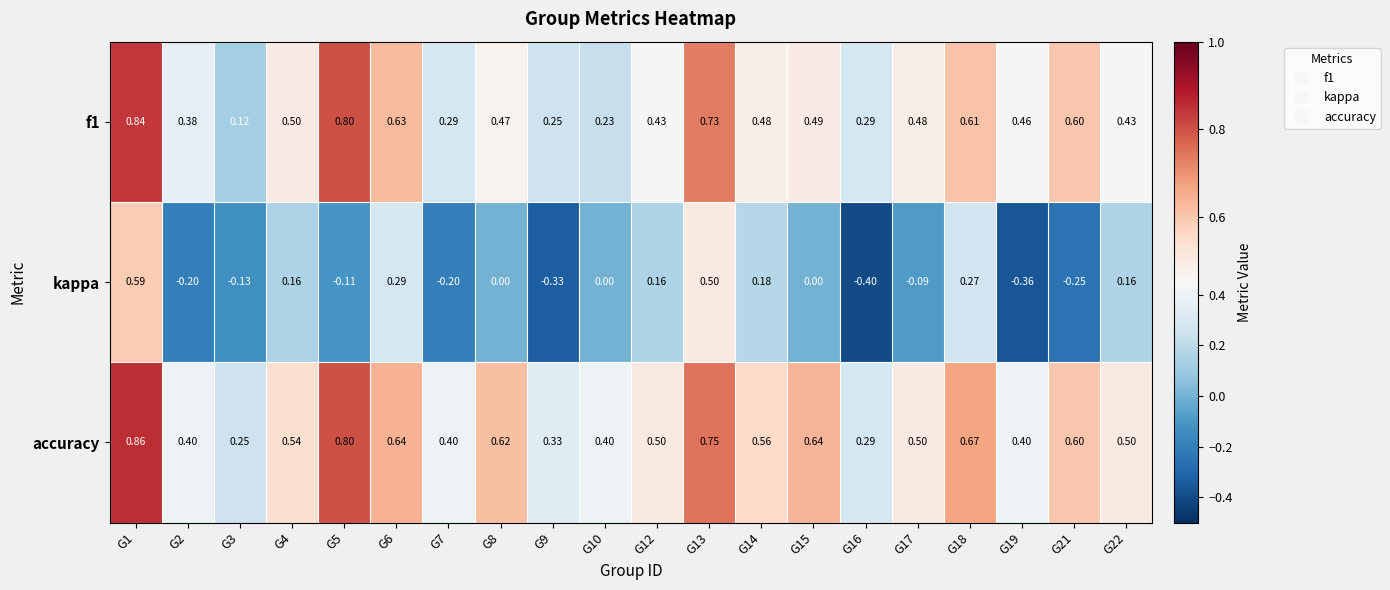

Which series has the largest total across all categories?

accuracy